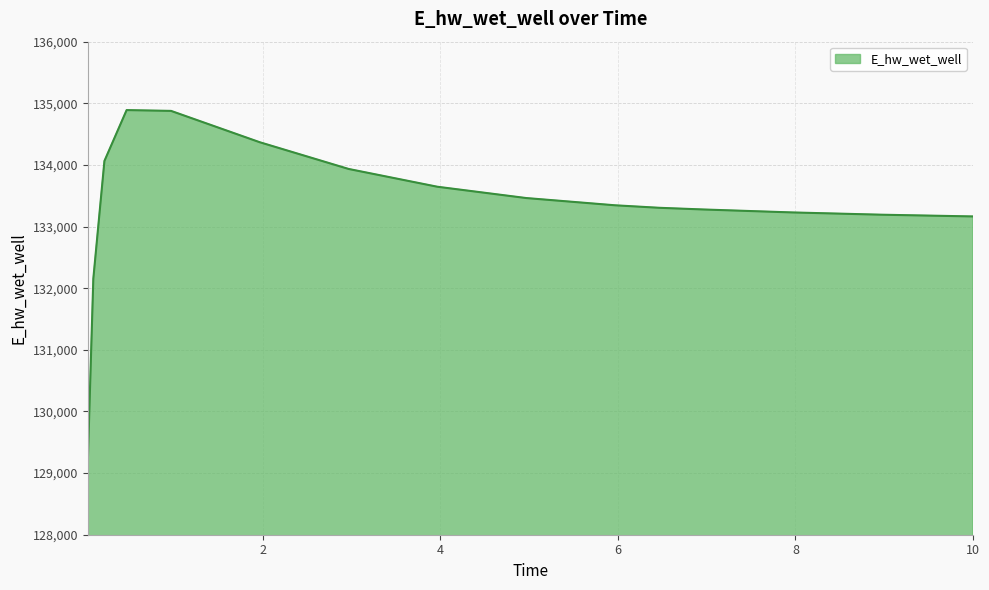

What is the minimum value shown in the chart?

129167.8